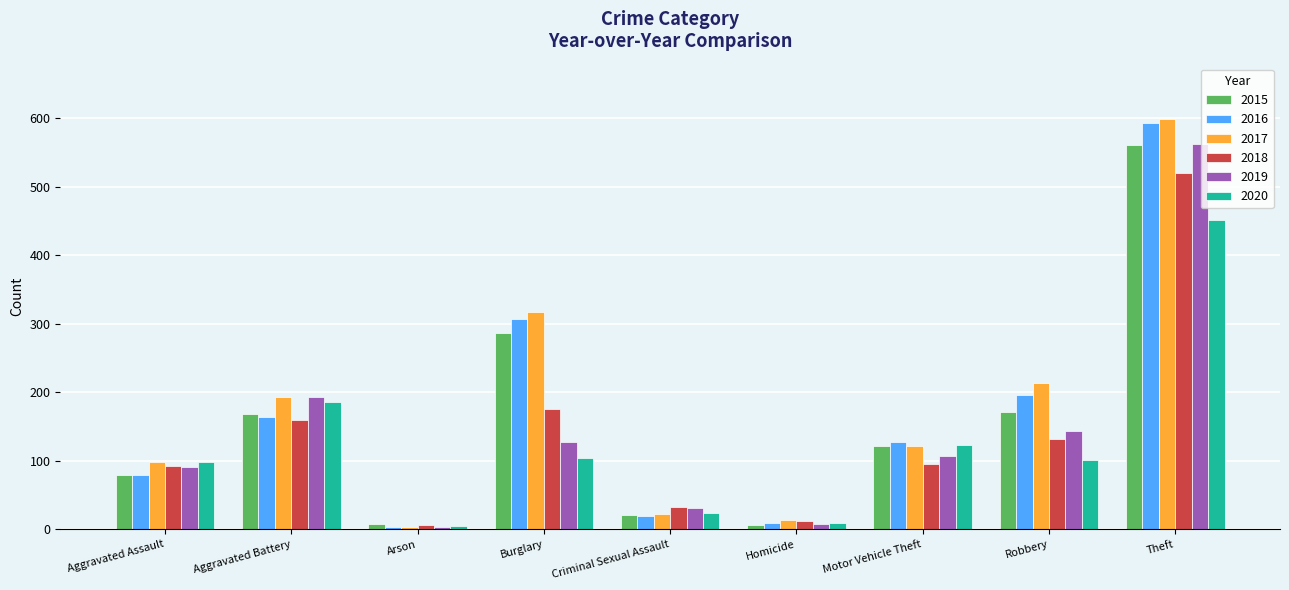

What is the difference between the maximum and minimum values in the 2015 series?

554